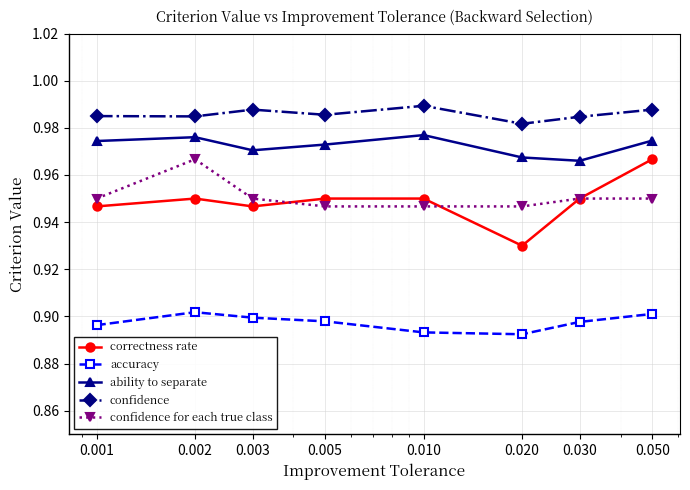

What are all the series names shown in the legend?

correctness rate, accuracy, ability to separate, confidence, confidence for each true class